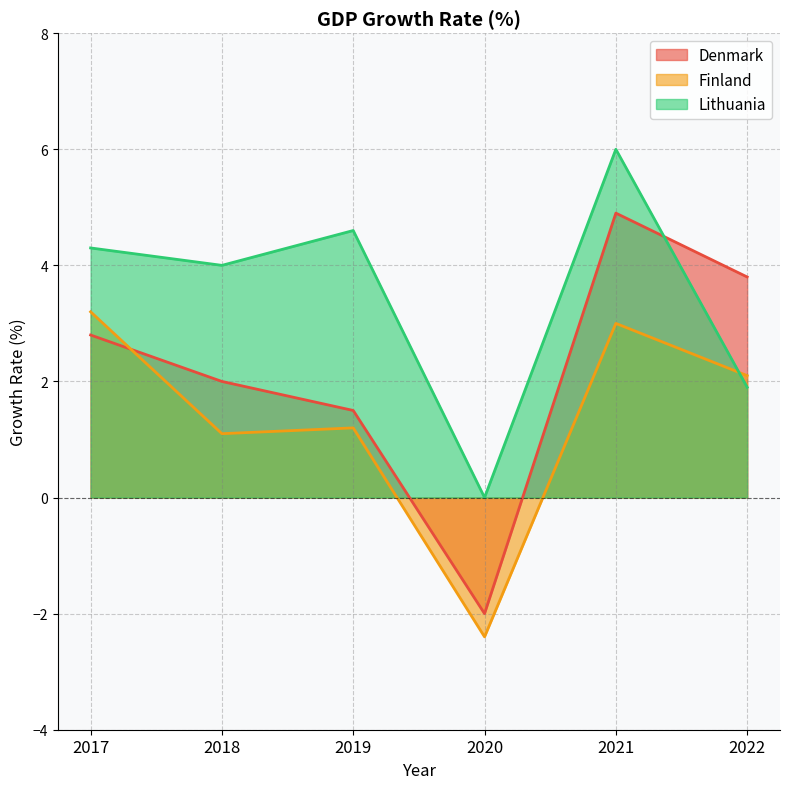

True or false: Finland has a value of 1.3 at 2021.

False